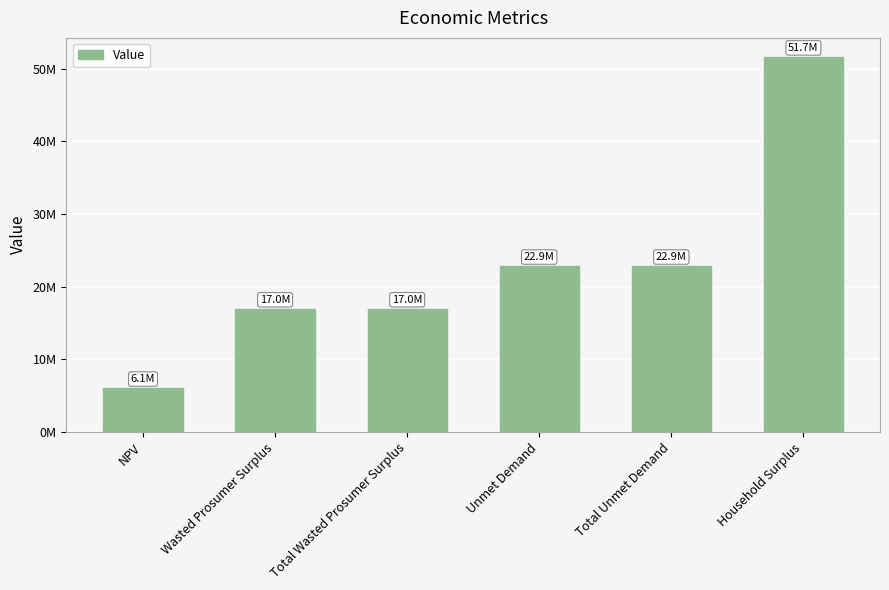

Rank the categories by value from highest to lowest.

Household Surplus, Unmet Demand, Total Unmet Demand, Wasted Prosumer Surplus, Total Wasted Prosumer Surplus, NPV